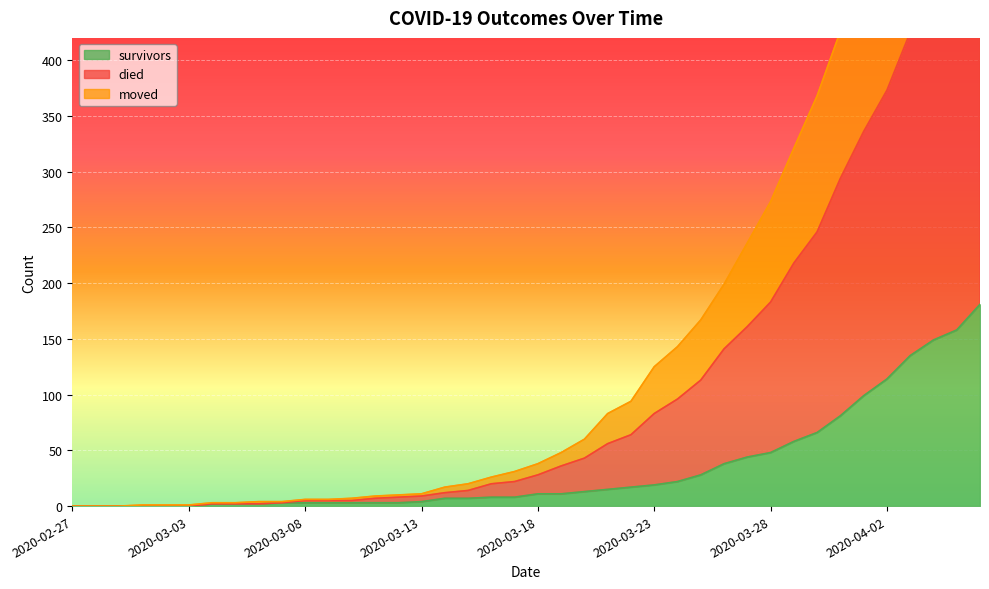

At which label does survivors first exceed 11?

2020-03-20